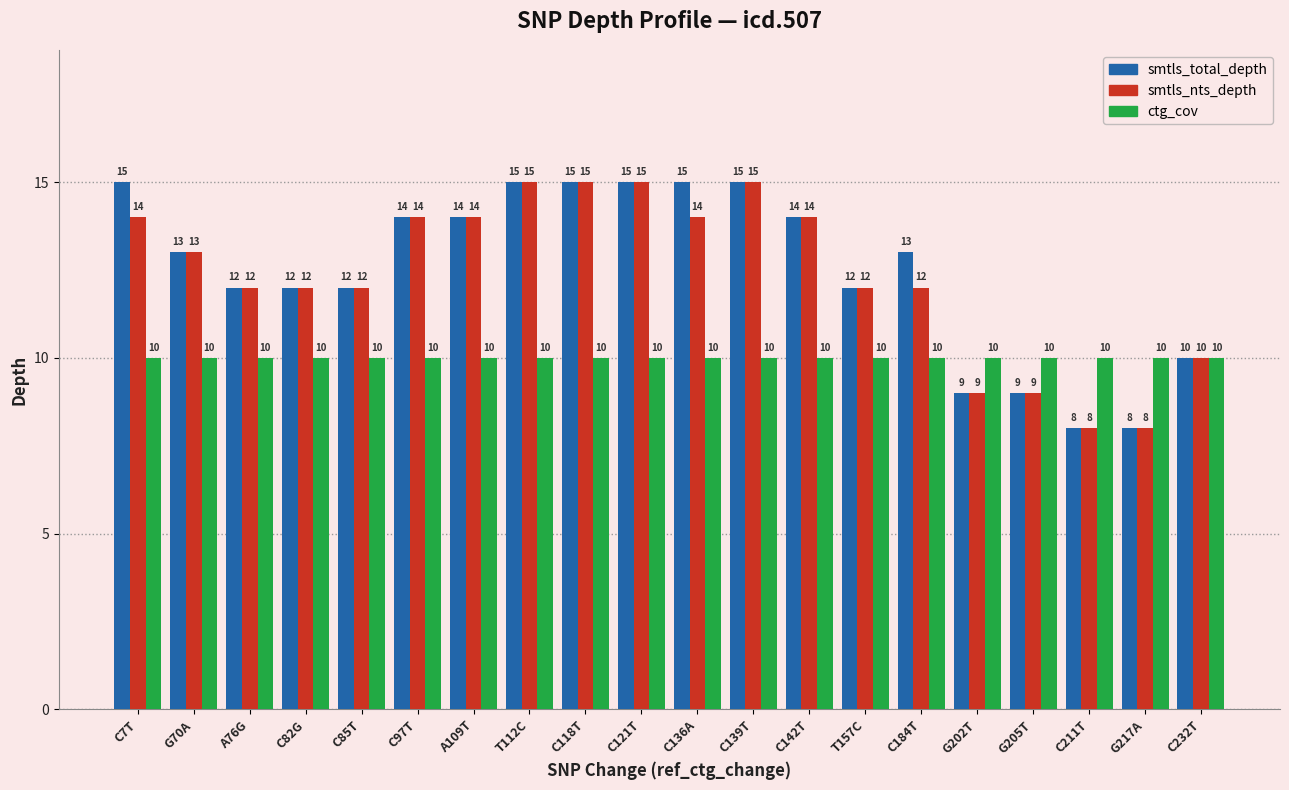

Is it true that smtls_total_depth equals 9 at G70A?

False